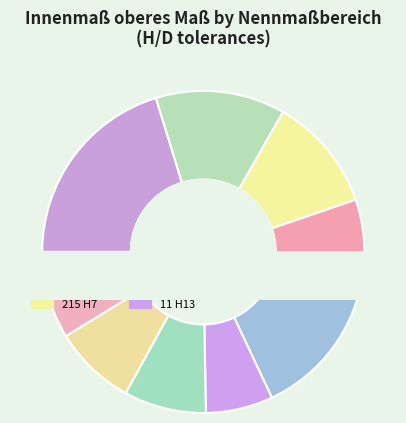

Does any single category account for the majority?

No